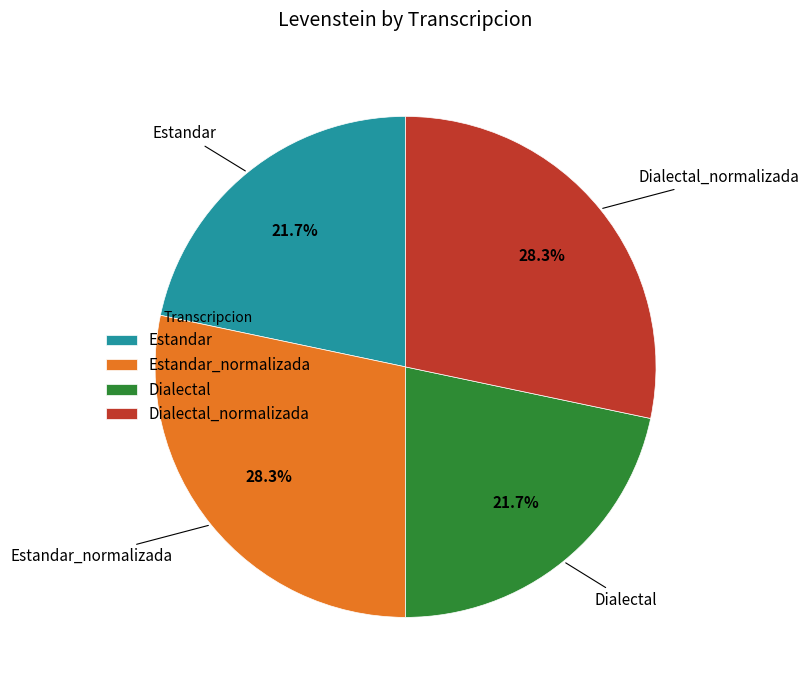

How many slices are in this pie chart?

4